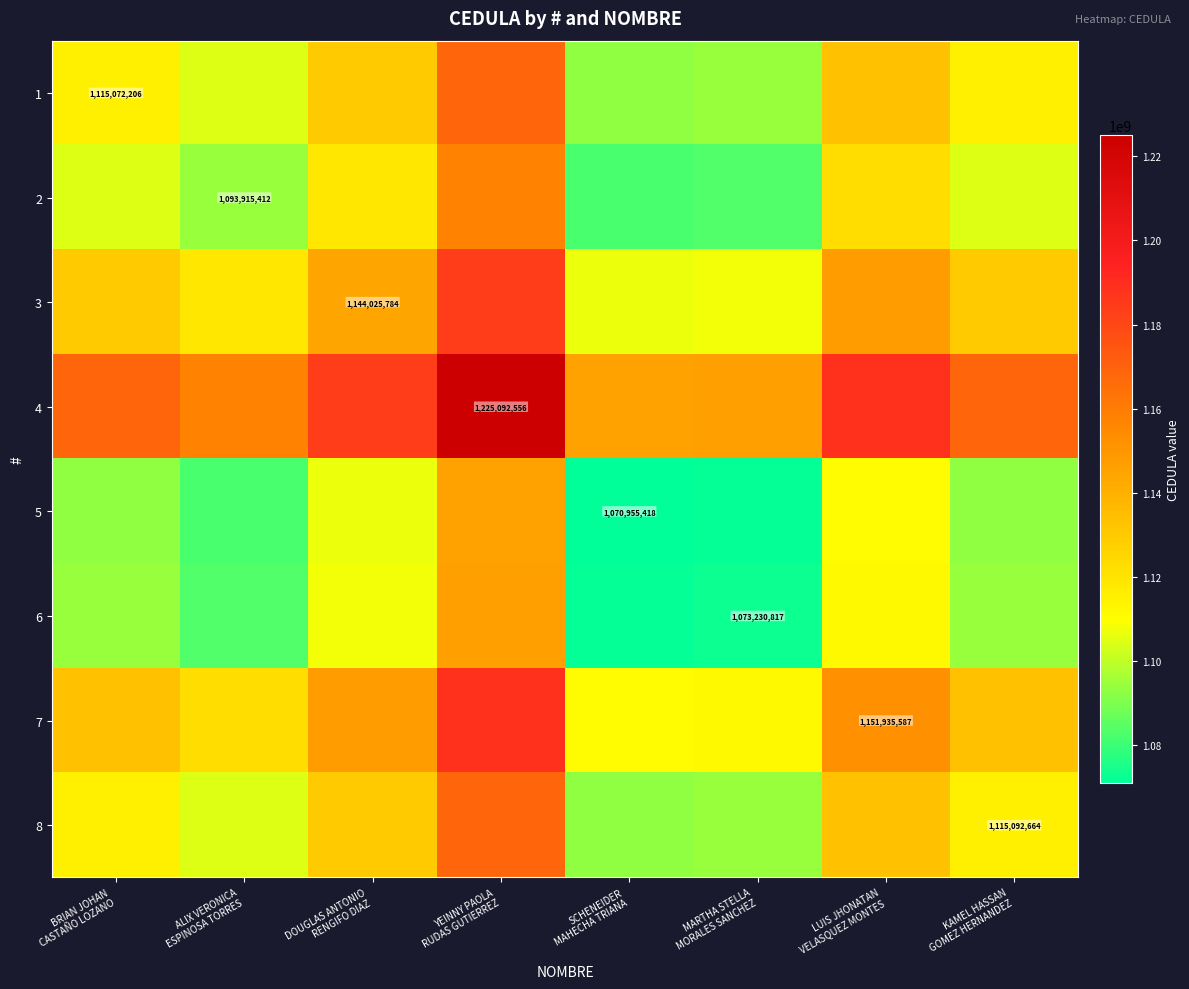

Which series has the widest spread of values?

4